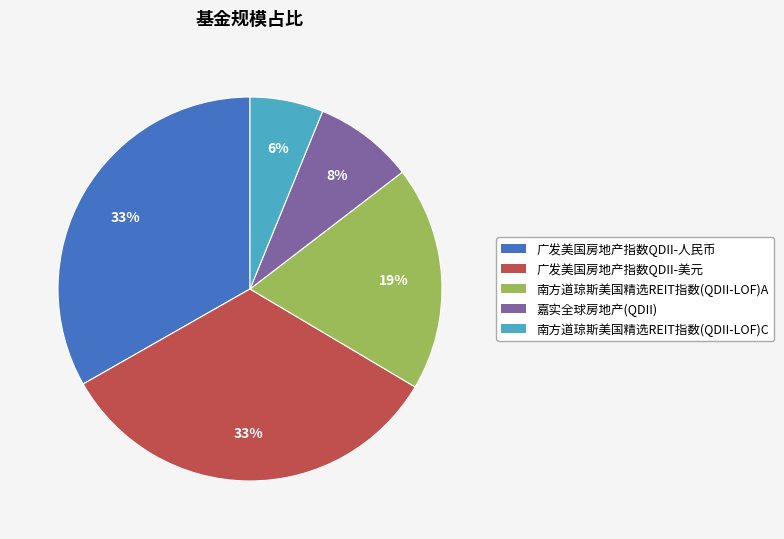

Is there a majority slice in this chart?

No